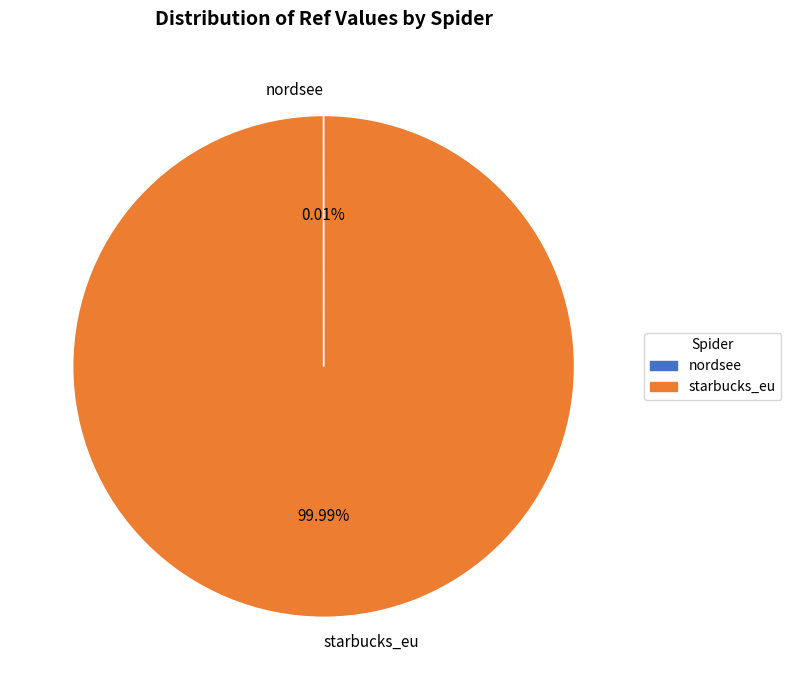

Which category has the biggest portion of the pie?

starbucks_eu